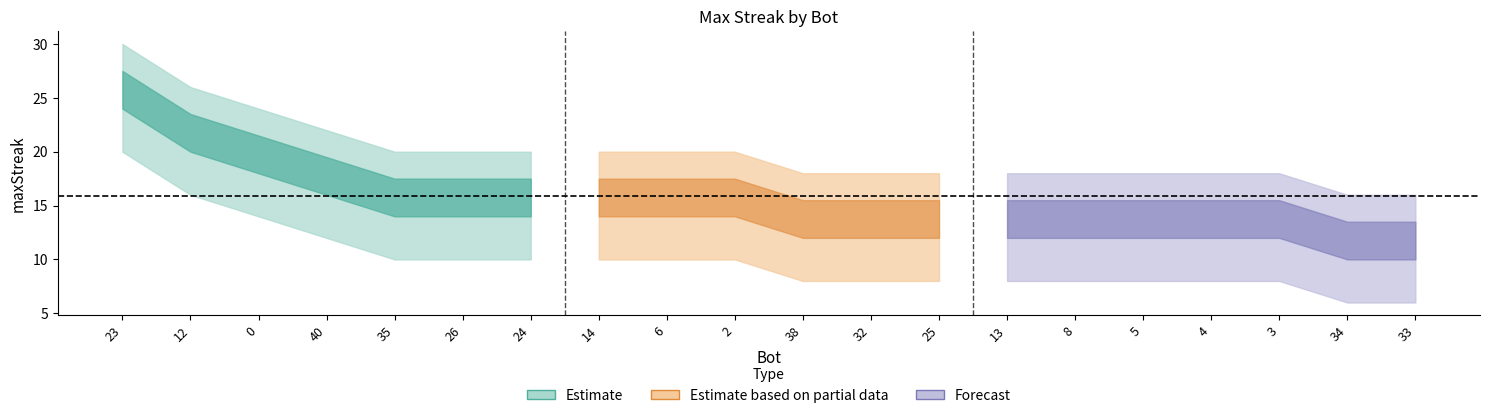

True or false: the data has more than 2 interior local peaks.

False